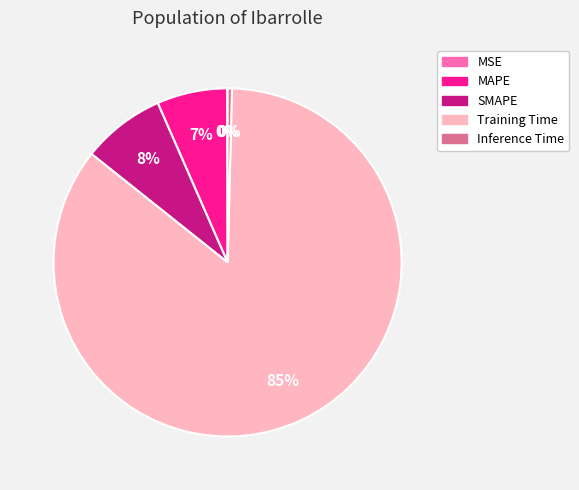

To the nearest percent, what is the combined percentage of SMAPE and Training Time?

93%